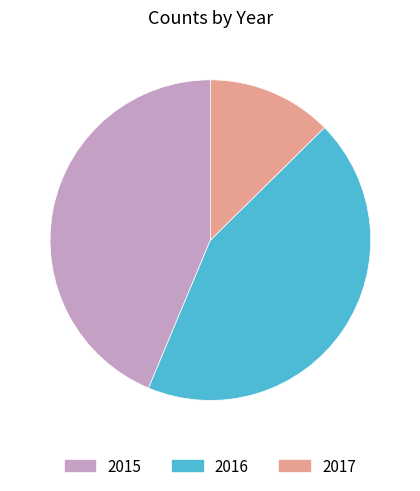

The 2016 slice represents 44% of the pie. True or false?

True